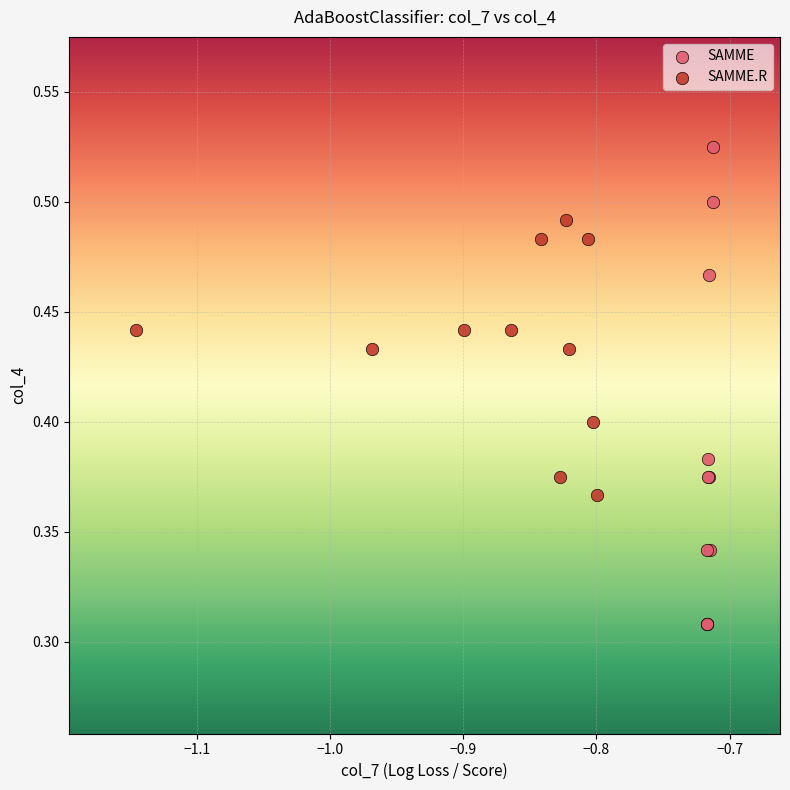

Which series contains the highest Y value?

SAMME